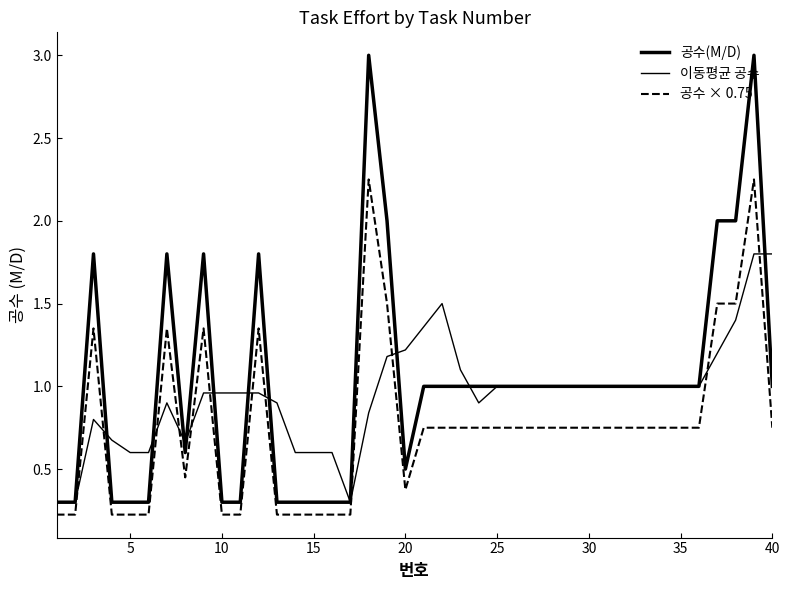

True or false: 공수(M/D) and 이동평균 공수 cross at least once.

True